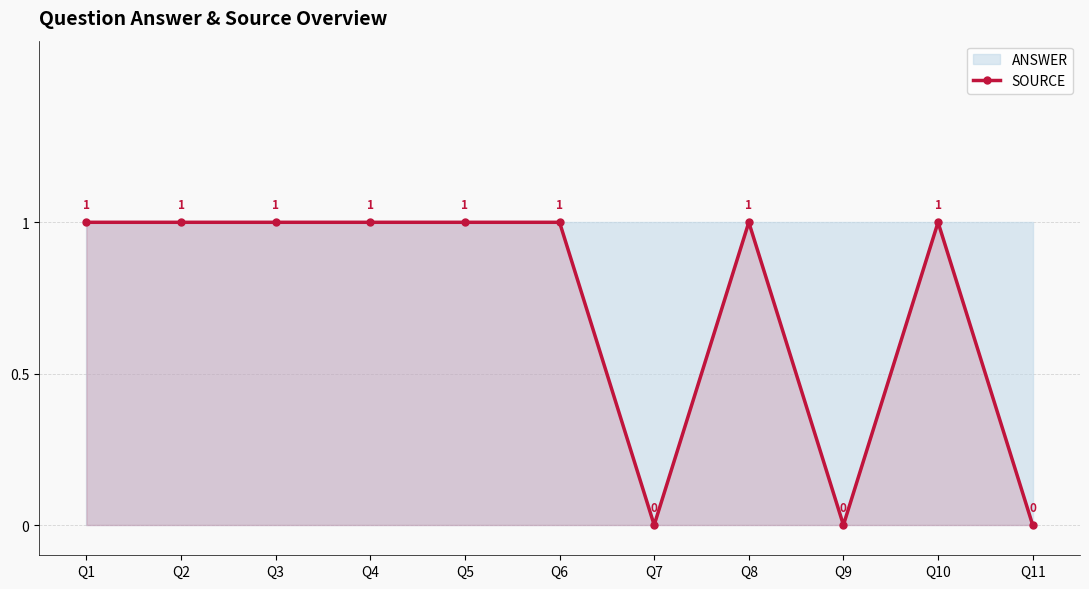

The value at Q11 is -1. True or false?

False